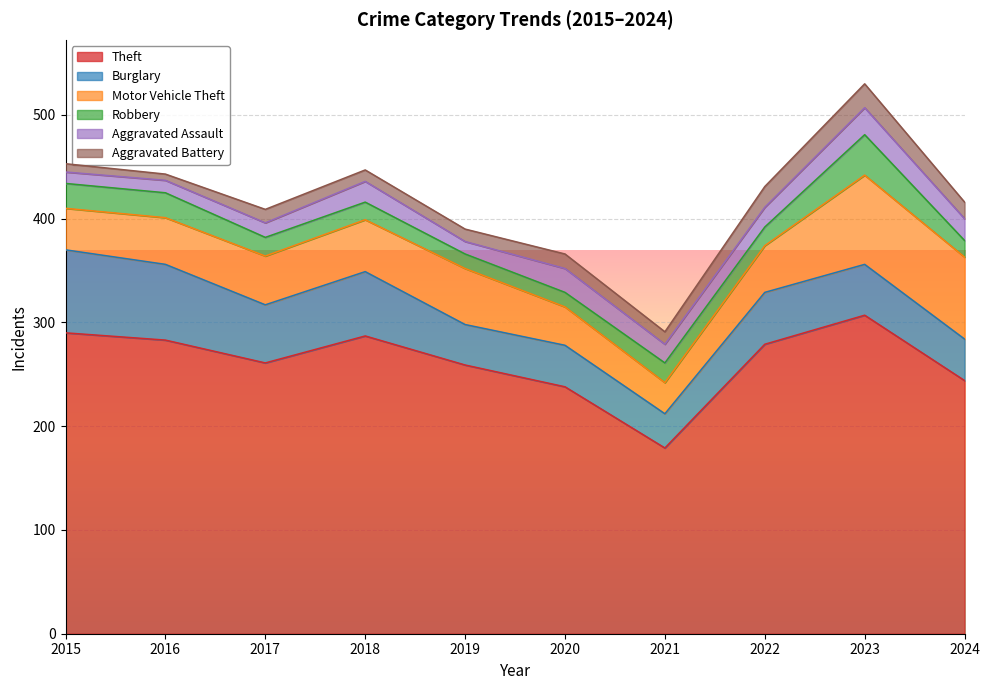

What is the difference between the maximum and second lowest values in the Motor Vehicle Theft series?

49